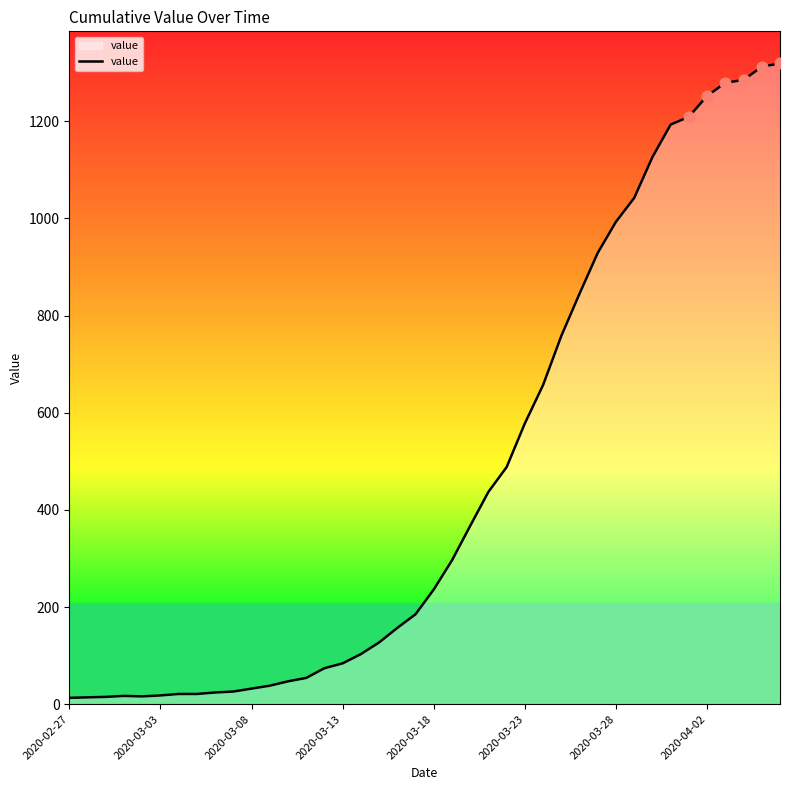

What is the maximum value shown in the chart?

1319